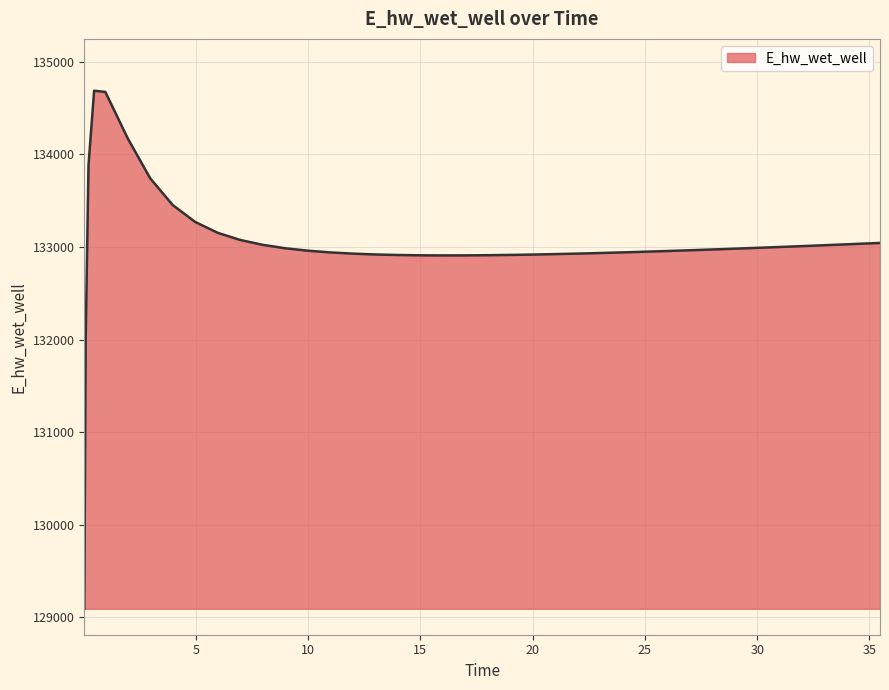

What is the difference between the maximum and minimum values?

5594.8